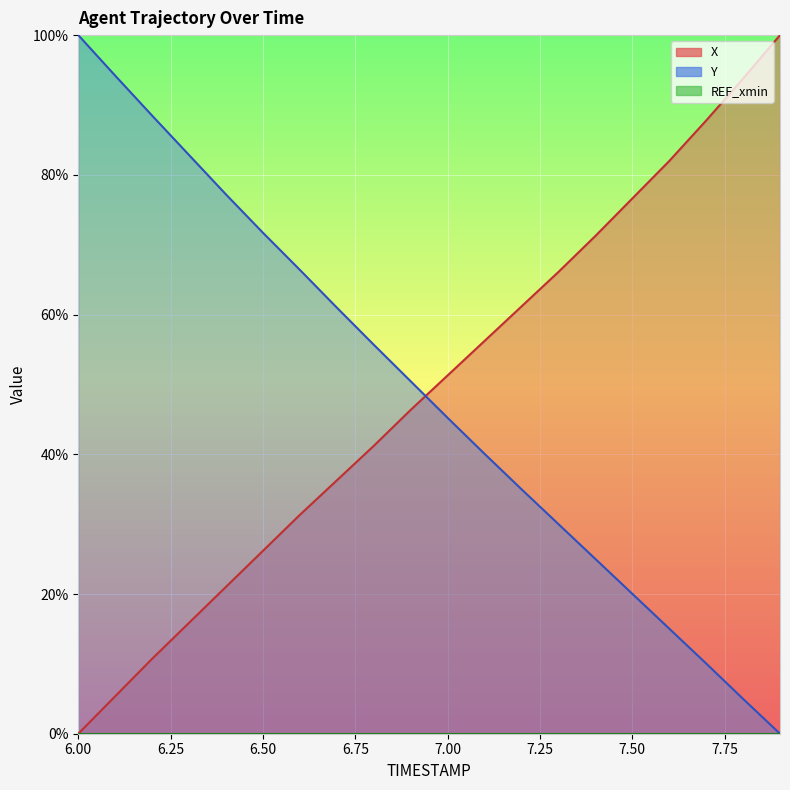

How many positive values does the X series have?

19